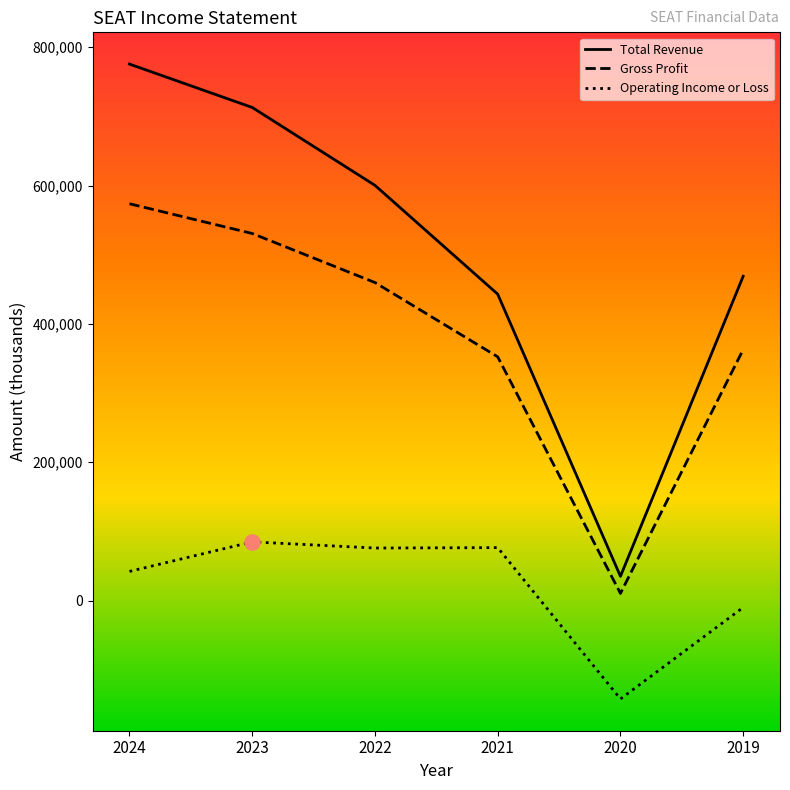

Is the value of Gross Profit at 2019 greater than the value of Operating Income or Loss at 2024?

Yes